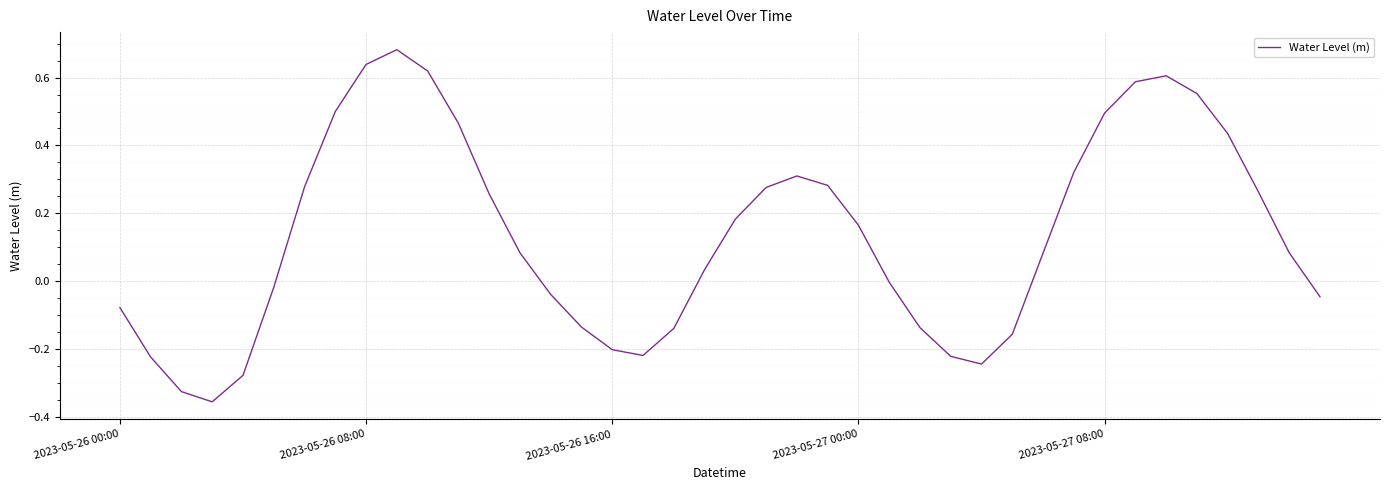

How many interior local valleys (lower than both neighbors) does the data have?

3